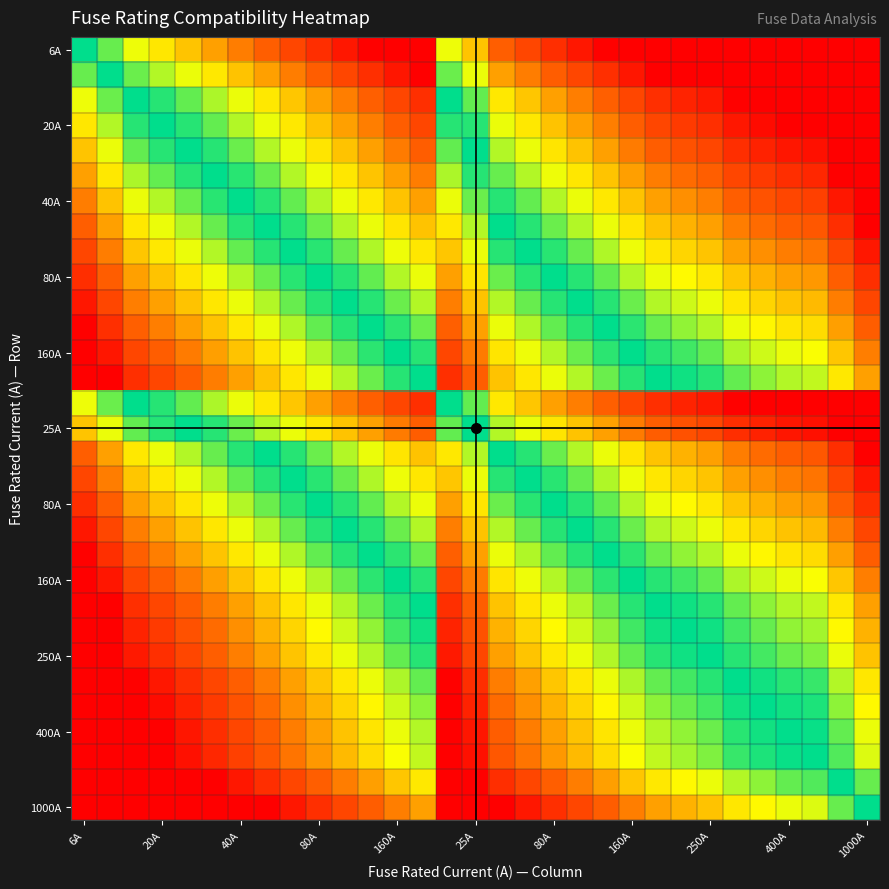

Between 16 and 22, which is larger?

16